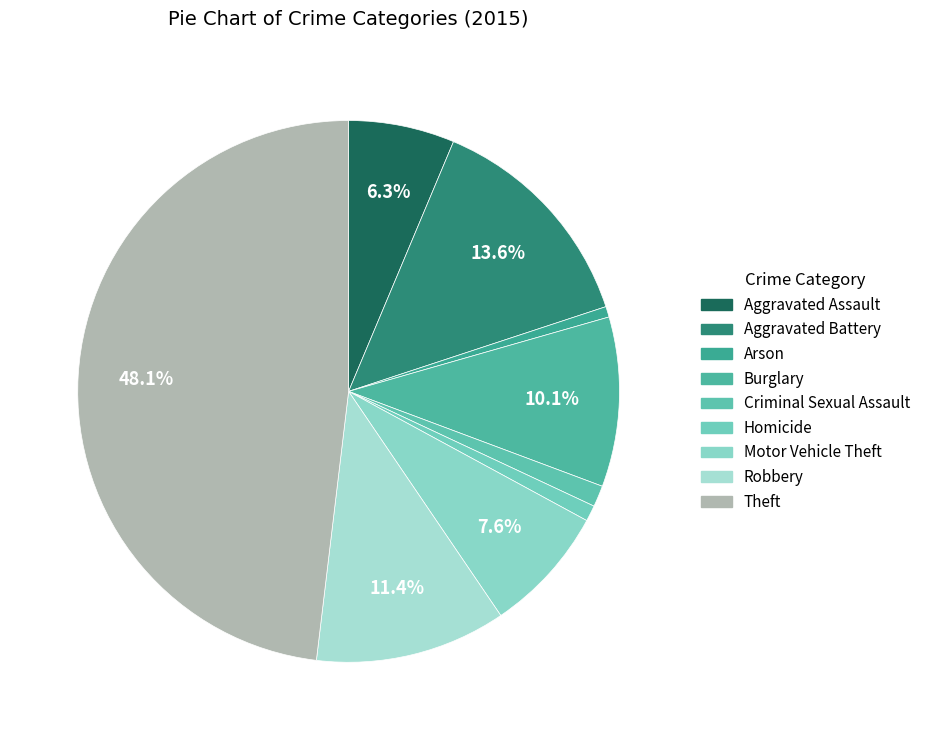

Which has a higher value, Arson or Robbery?

Robbery